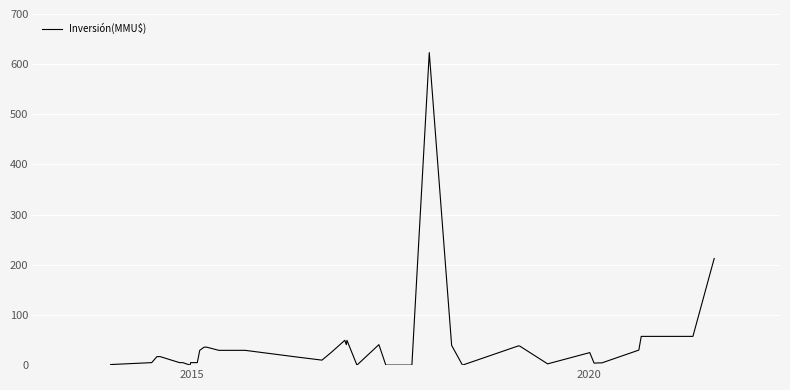

Does the chart have visible grid lines?

Yes